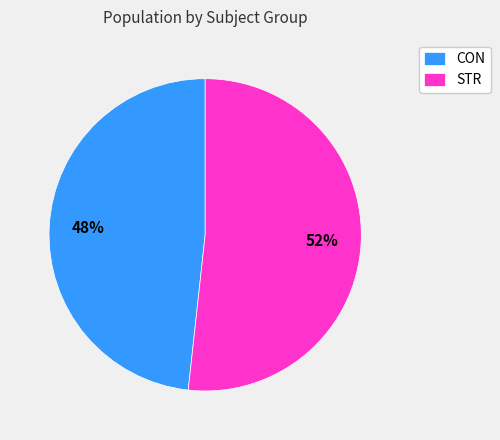

Which has a higher value, CON or STR?

STR